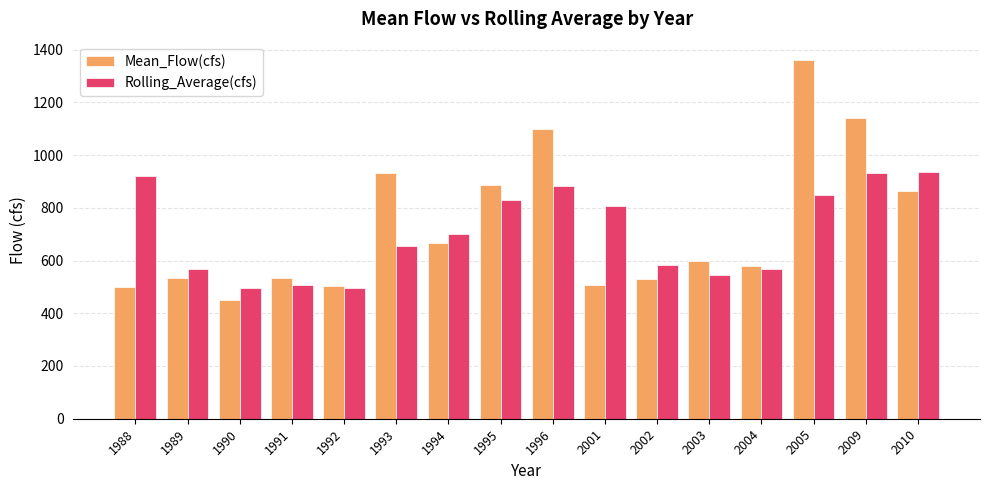

At which label does Mean_Flow(cfs) first exceed 597?

1993